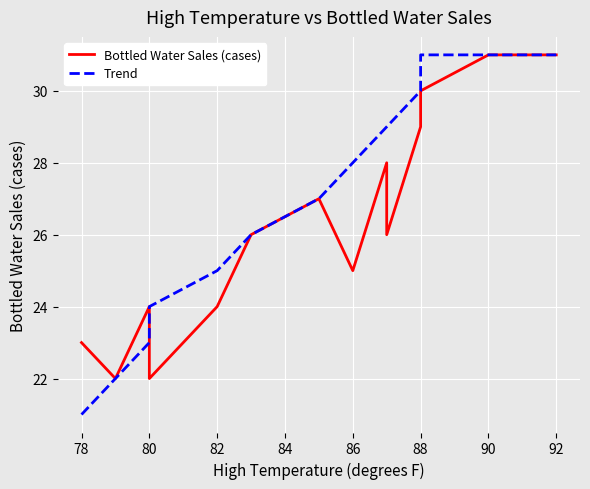

What is the sum of all Bottled Water Sales (cases) values?

368